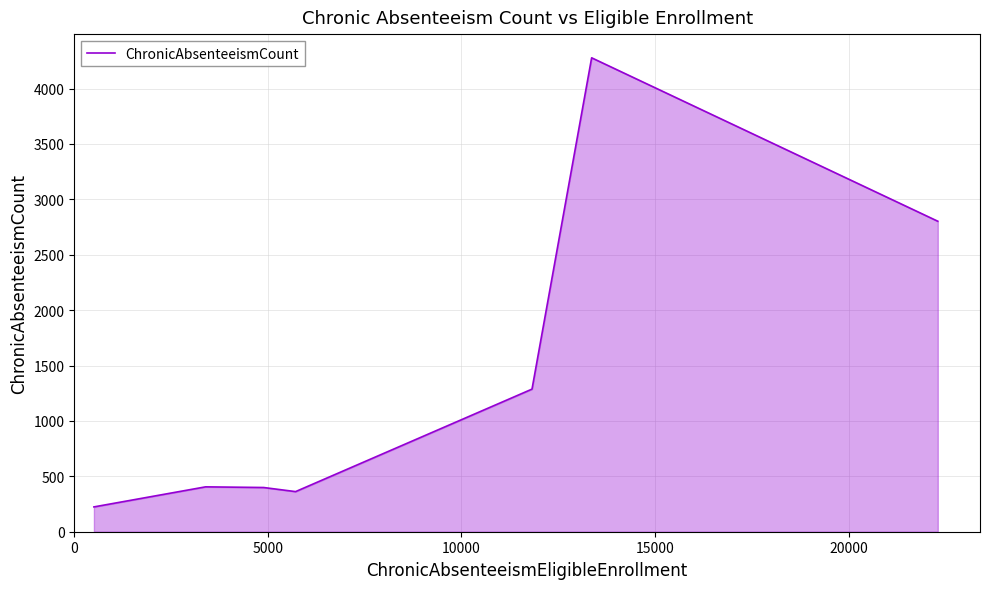

What is the average value?

1394